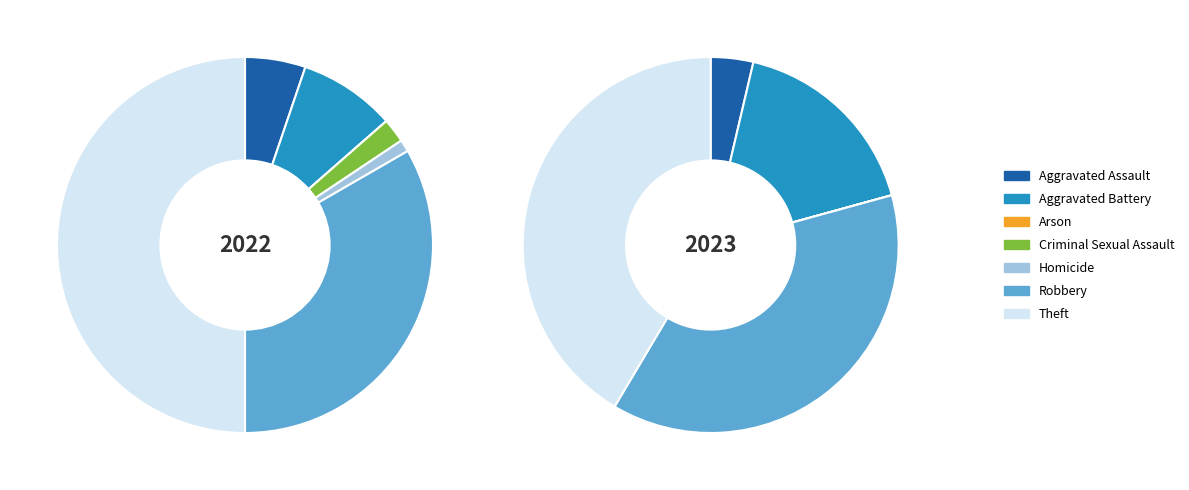

Which series changed the most between Robbery and Theft?

2022